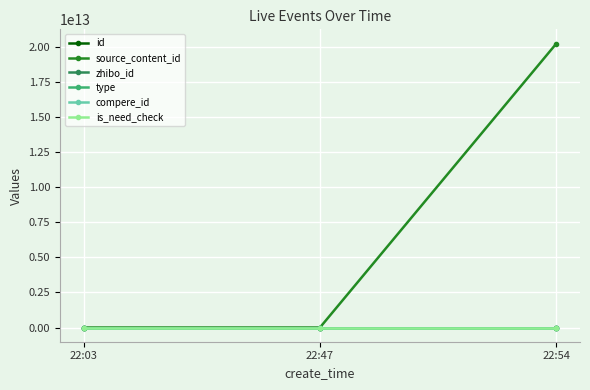

Does the chart have visible grid lines?

Yes